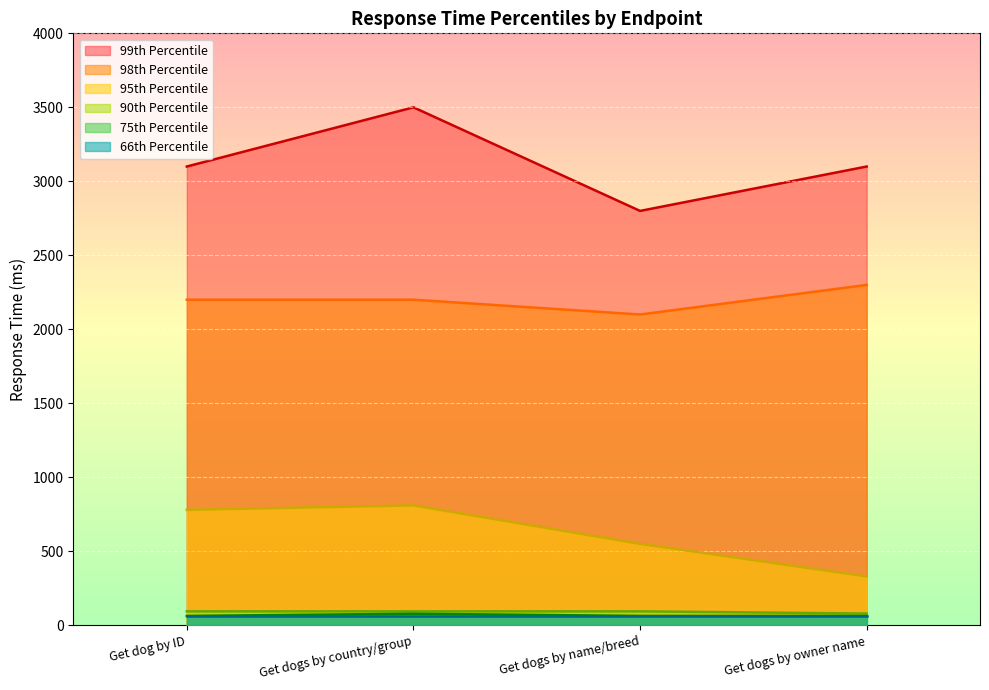

True or false: 99th Percentile and 98th Percentile intersect in this chart.

False